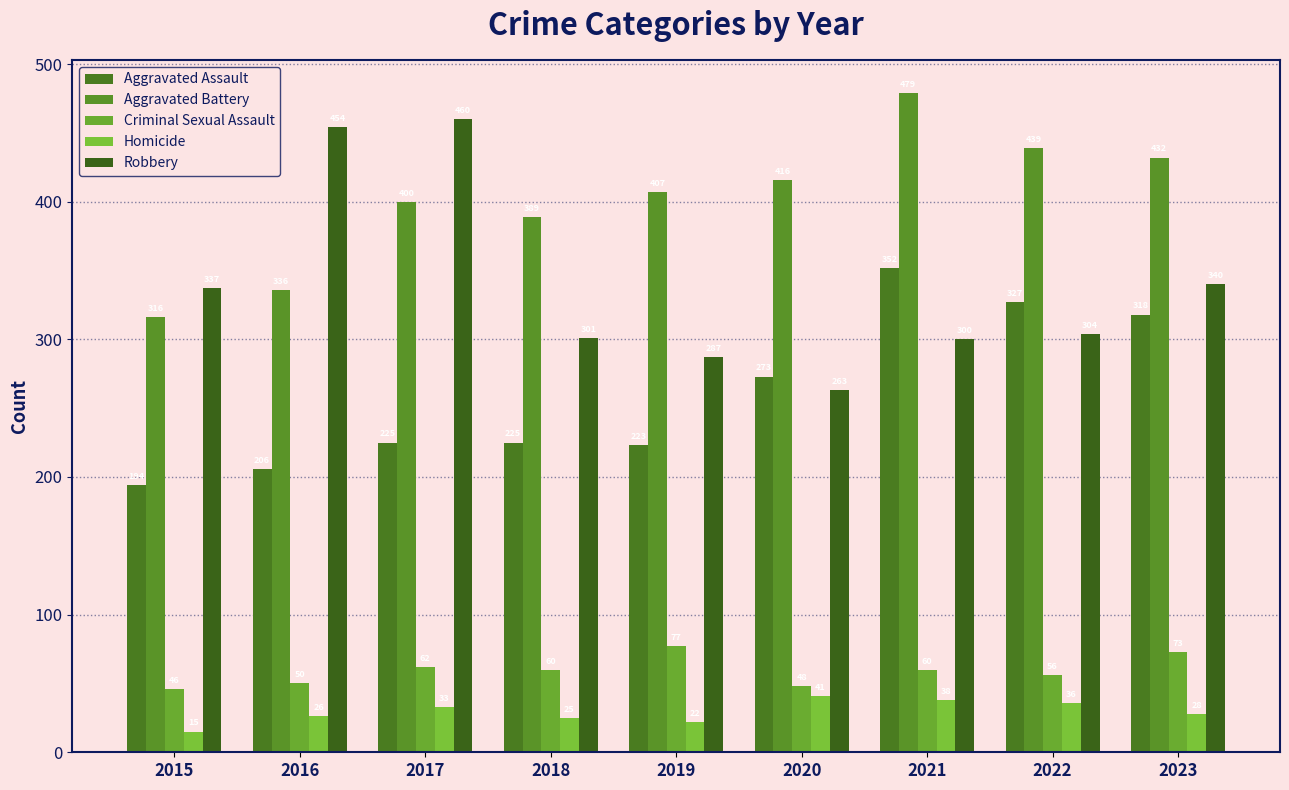

Does the chart contain stacked bars?

No